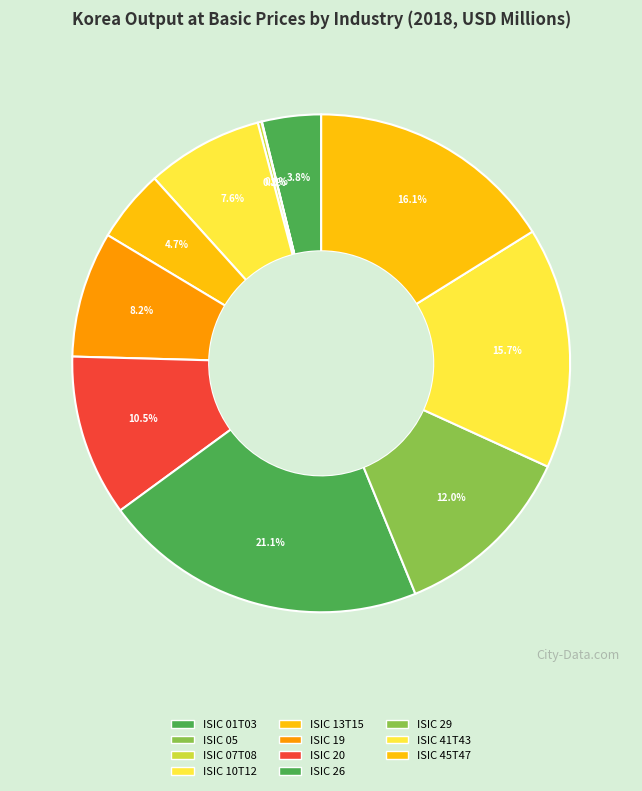

True or false: ISIC 19 accounts for 8% of the total.

True